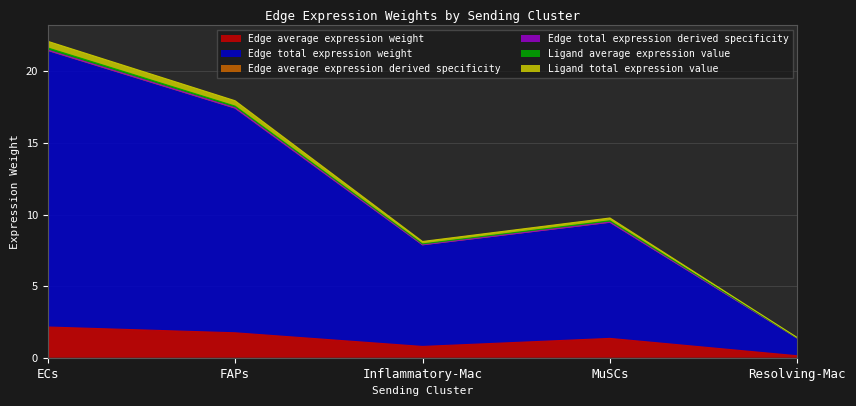

At how many categories does at least one series exceed 12?

2